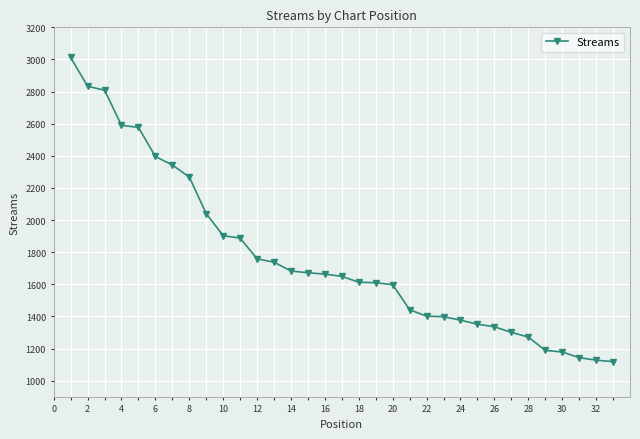

What is the value of the 11th point from the left?

1888